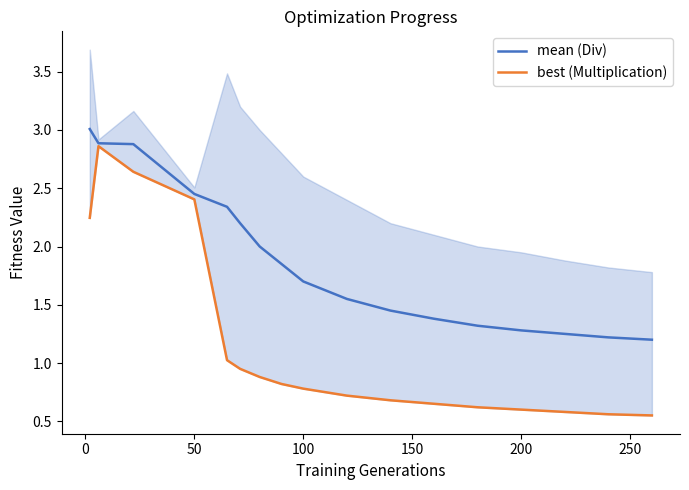

How many lines are shown in the chart?

2